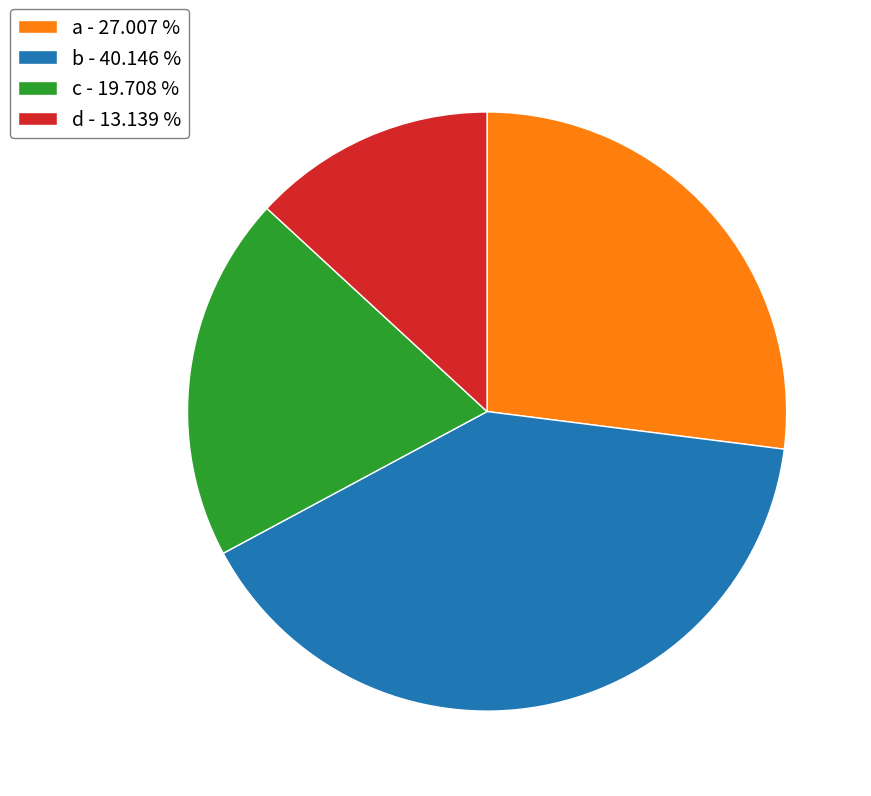

Count the number of slices in the pie.

4